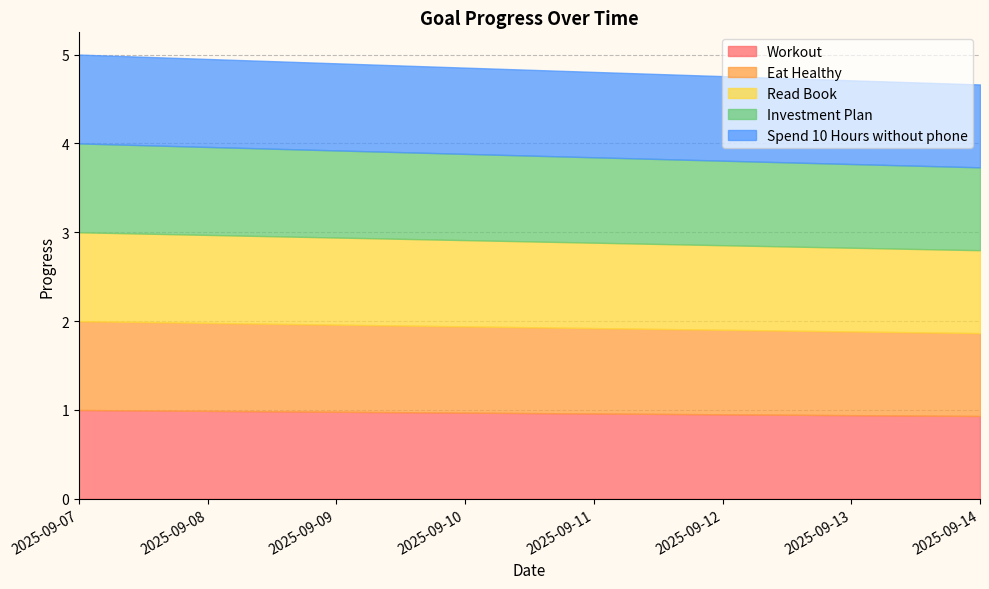

Where is Eat Healthy nearest to the value 0?

2025-09-14